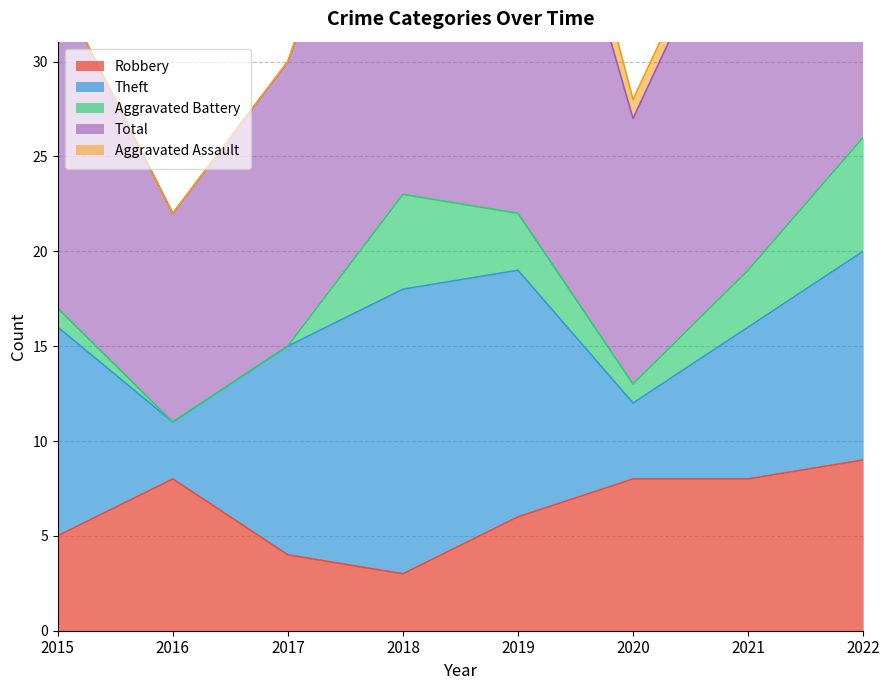

Reading left to right, what are all the values shown in this chart?

Robbery: 2015=5	2016=8	2017=4	2018=3	2019=6	2020=8	2021=8	2022=9
Theft: 2015=11	2016=3	2017=11	2018=15	2019=13	2020=4	2021=8	2022=11
Aggravated Battery: 2015=1	2016=0	2017=0	2018=5	2019=3	2020=1	2021=3	2022=6
Total: 2015=17	2016=11	2017=15	2018=24	2019=26	2020=14	2021=21	2022=27
Aggravated Assault: 2015=0	2016=0	2017=0	2018=1	2019=3	2020=1	2021=1	2022=0